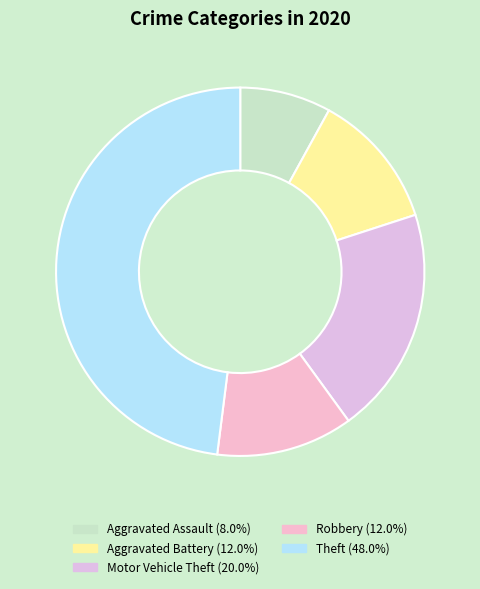

True or false: Theft accounts for 56% of the total.

False